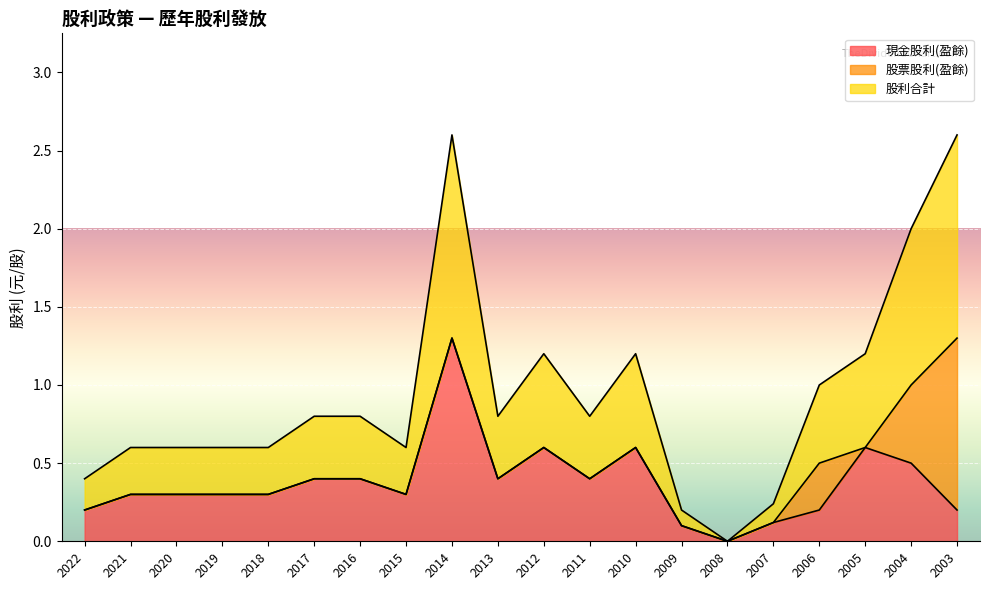

How many interior local peaks does the 現金股利(盈餘) series have?

4